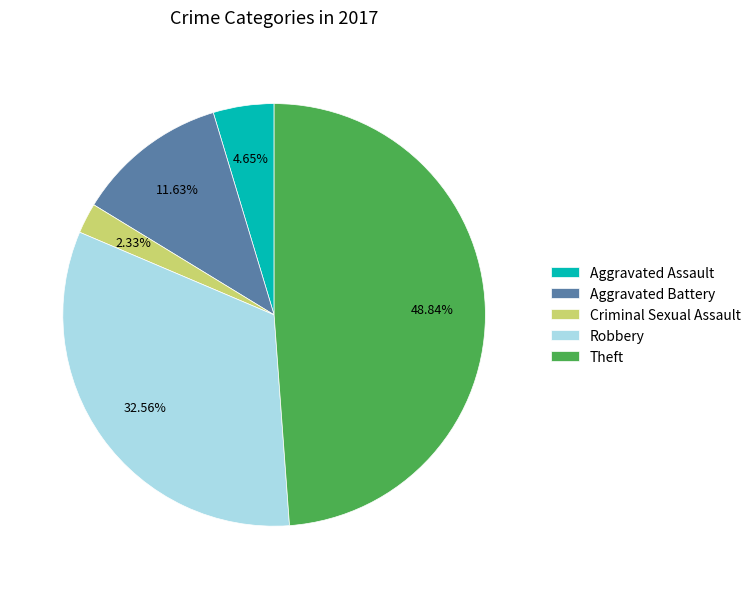

Which category has the smallest portion of the pie?

Criminal Sexual Assault